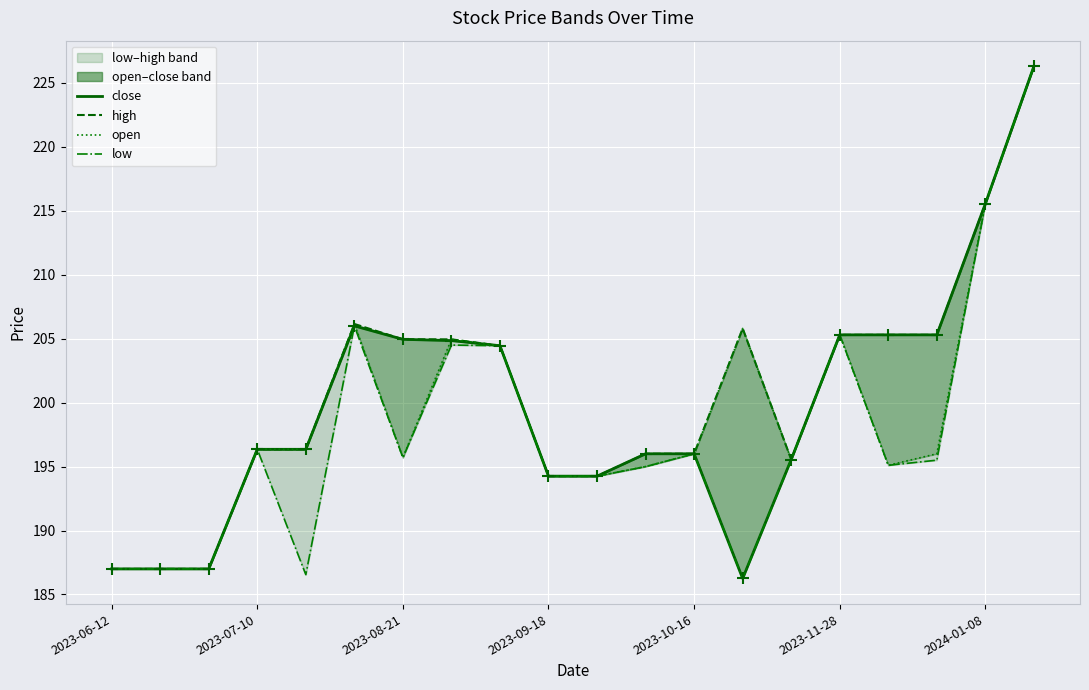

Which series has the largest total across all categories?

high